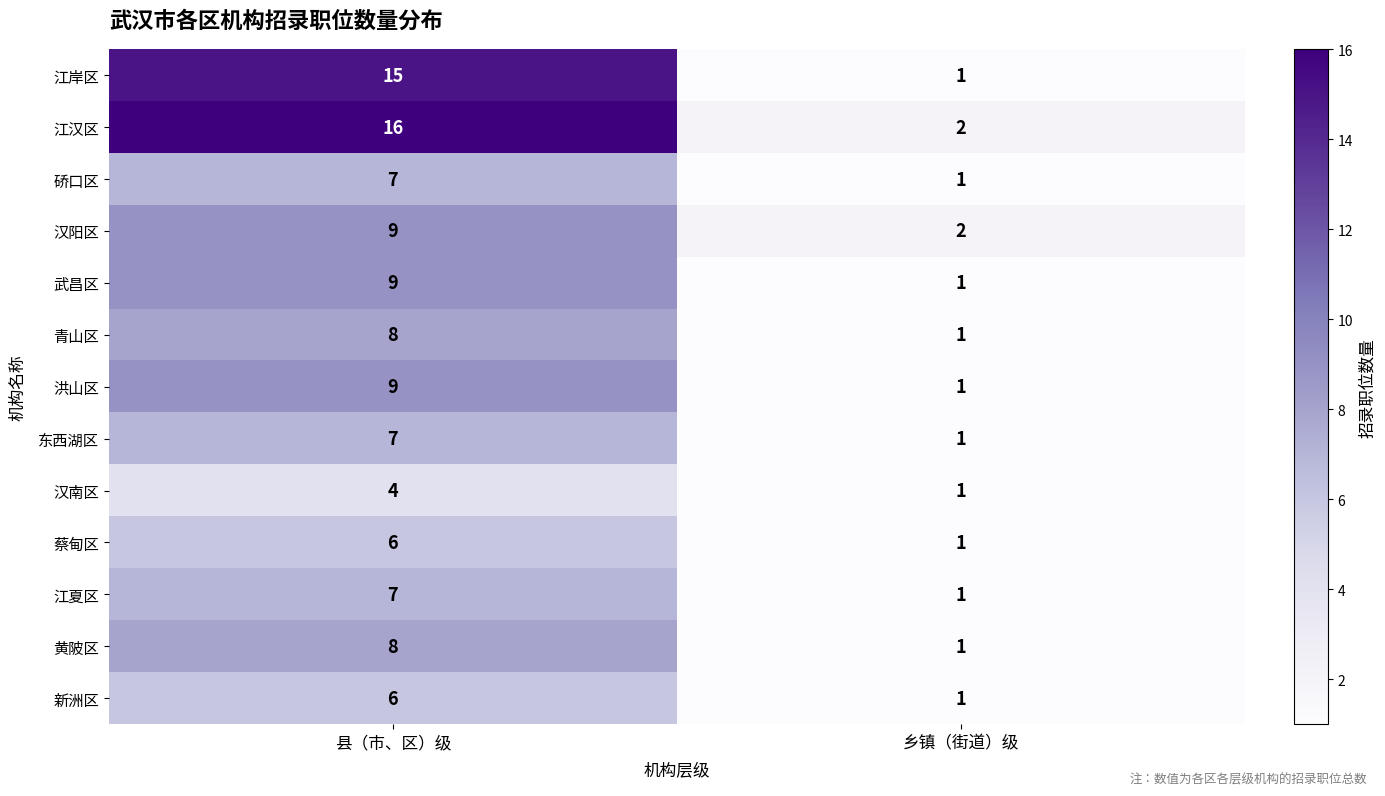

Which series has the largest total across all categories?

江汉区